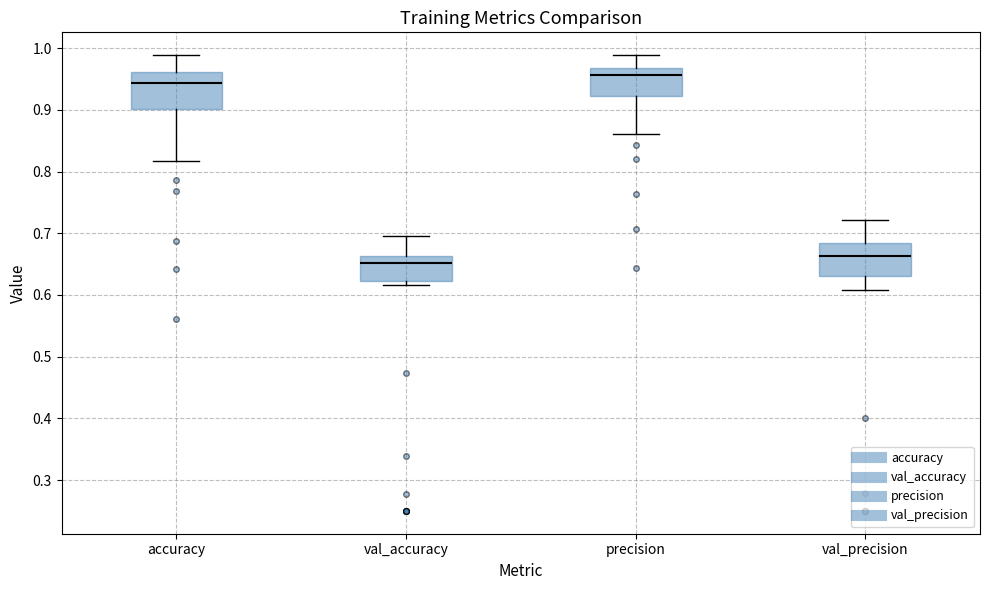

Where does the upper whisker of the box for accuracy end on the y-axis? The values are not printed on the chart, so give them approximately, as read against the axis.

0.99